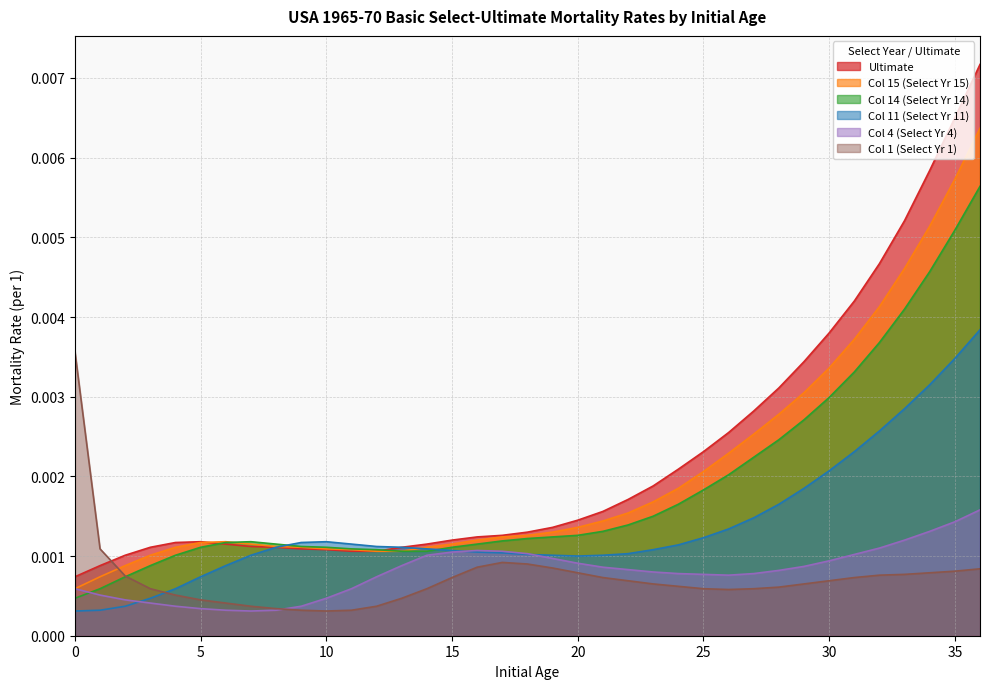

How many lines are shown in the chart?

6